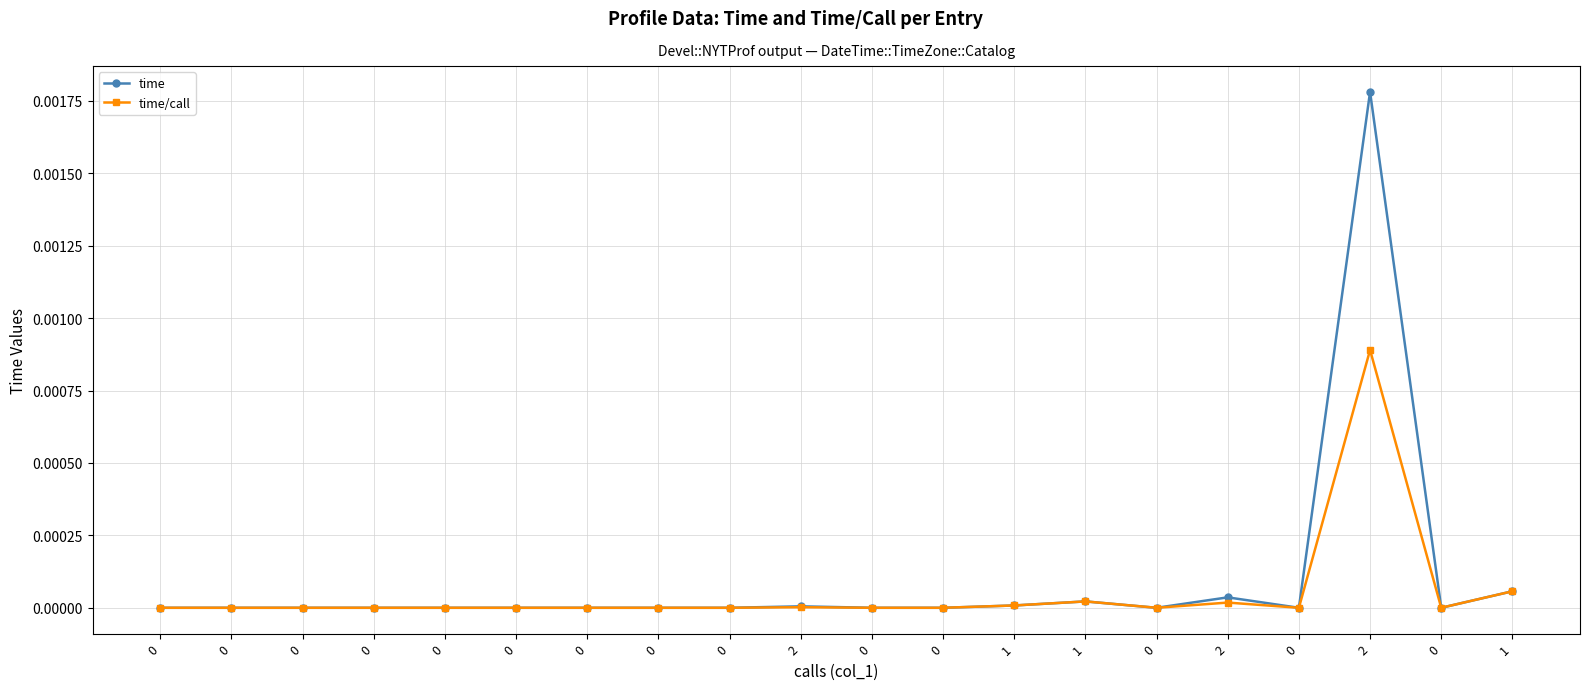

Does the chart have visible grid lines?

Yes